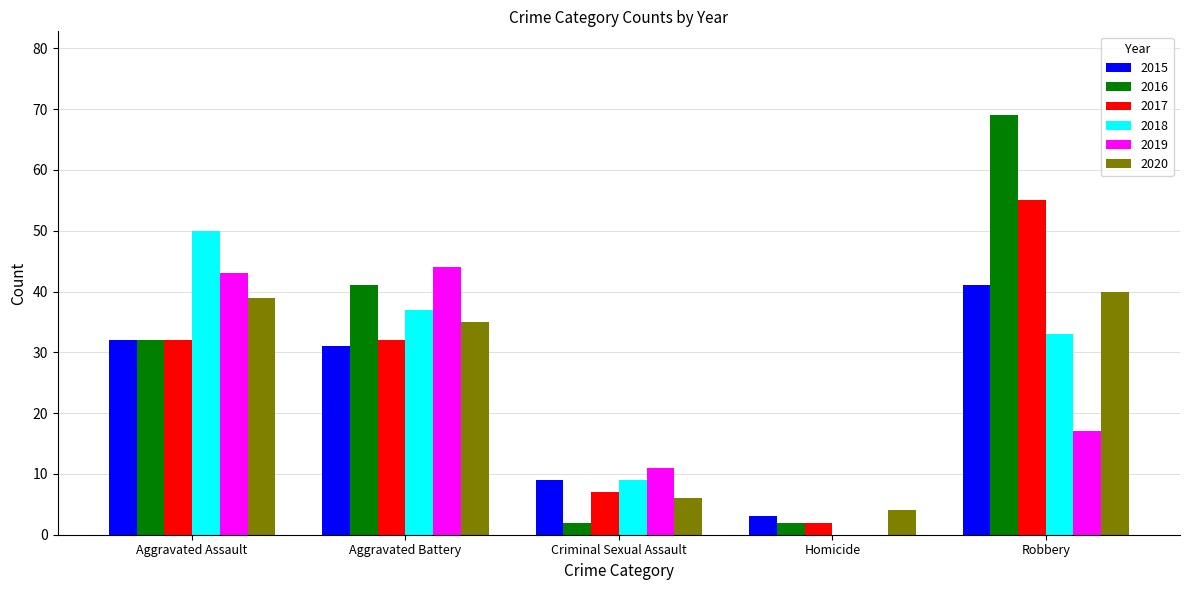

What is the sum of all 2018 values?

129